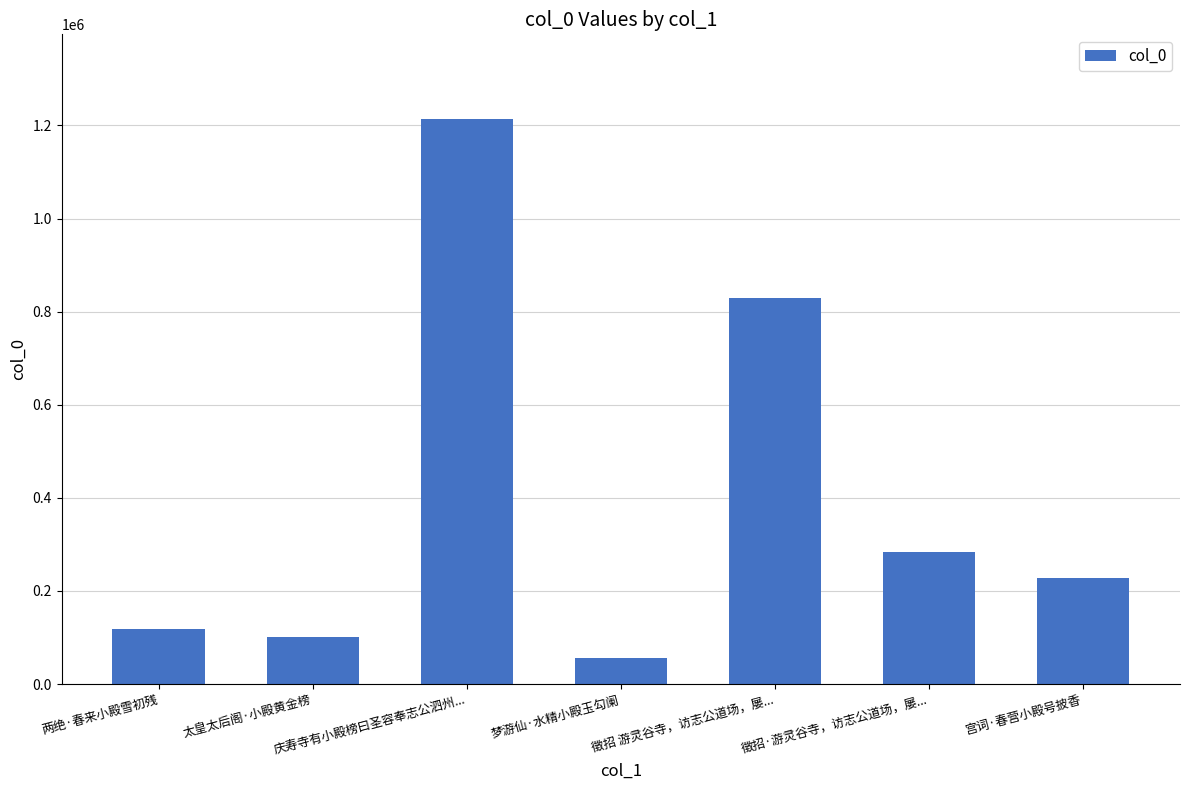

The chart shows a value of 11965 at 梦游仙·水精小殿玉勾阑. True or false?

False